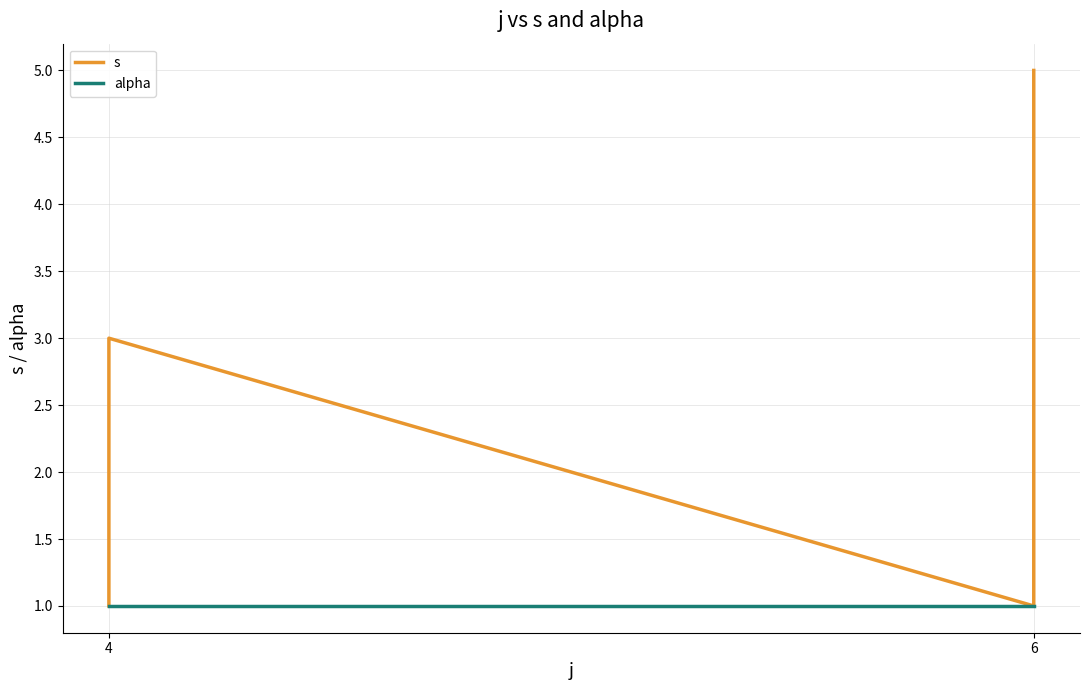

Between 2 and 6, which series saw the biggest shift?

s